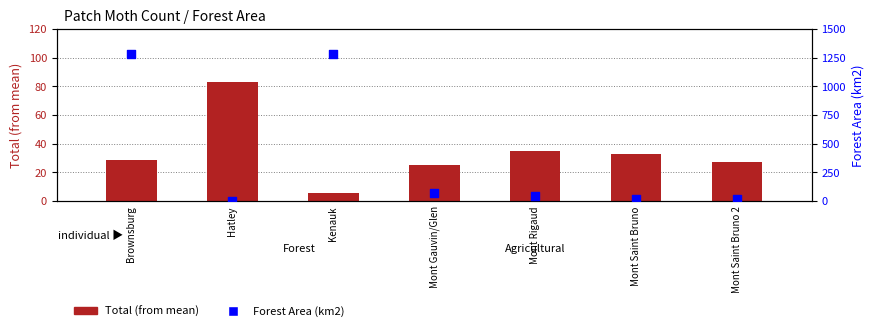

What are all the series names shown in the legend?

Total (from mean), Forest Area (km2)